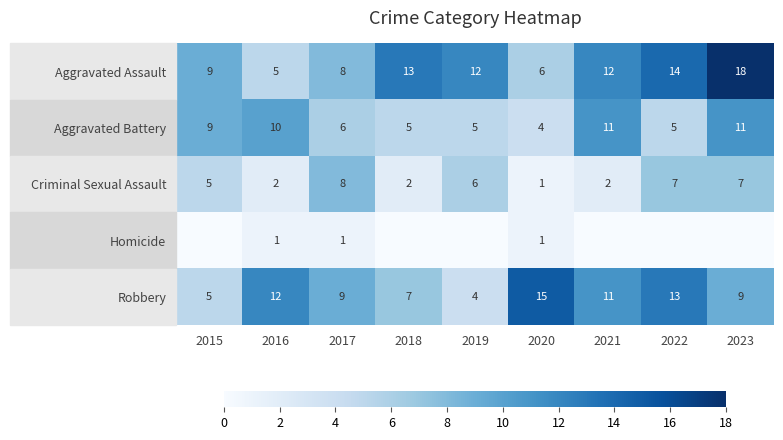

The Aggravated Battery series shows 6 at 2016. True or false?

False